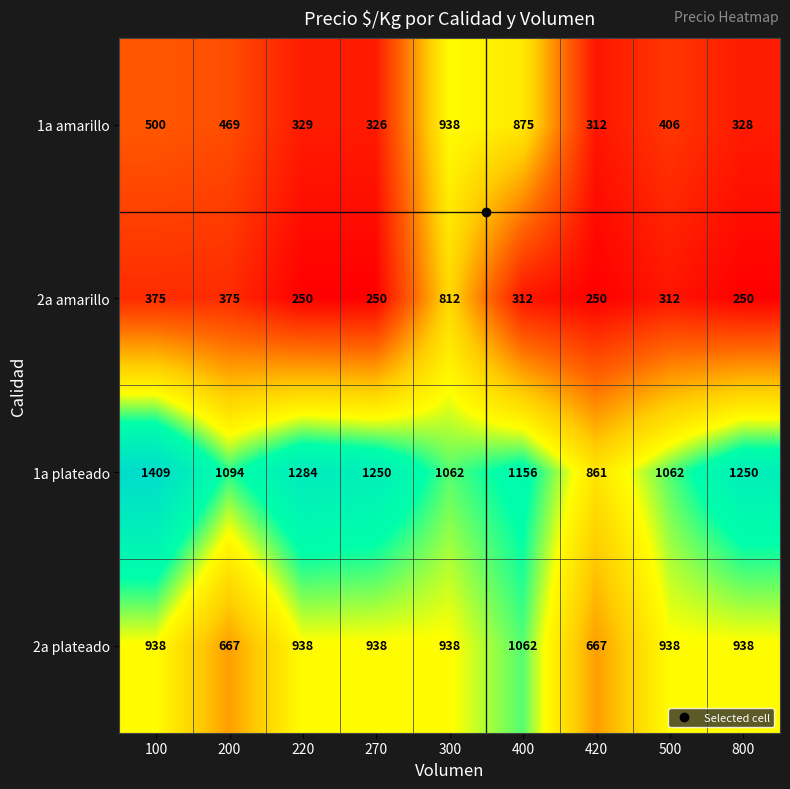

What is the difference between the highest and lowest values at 420?

611